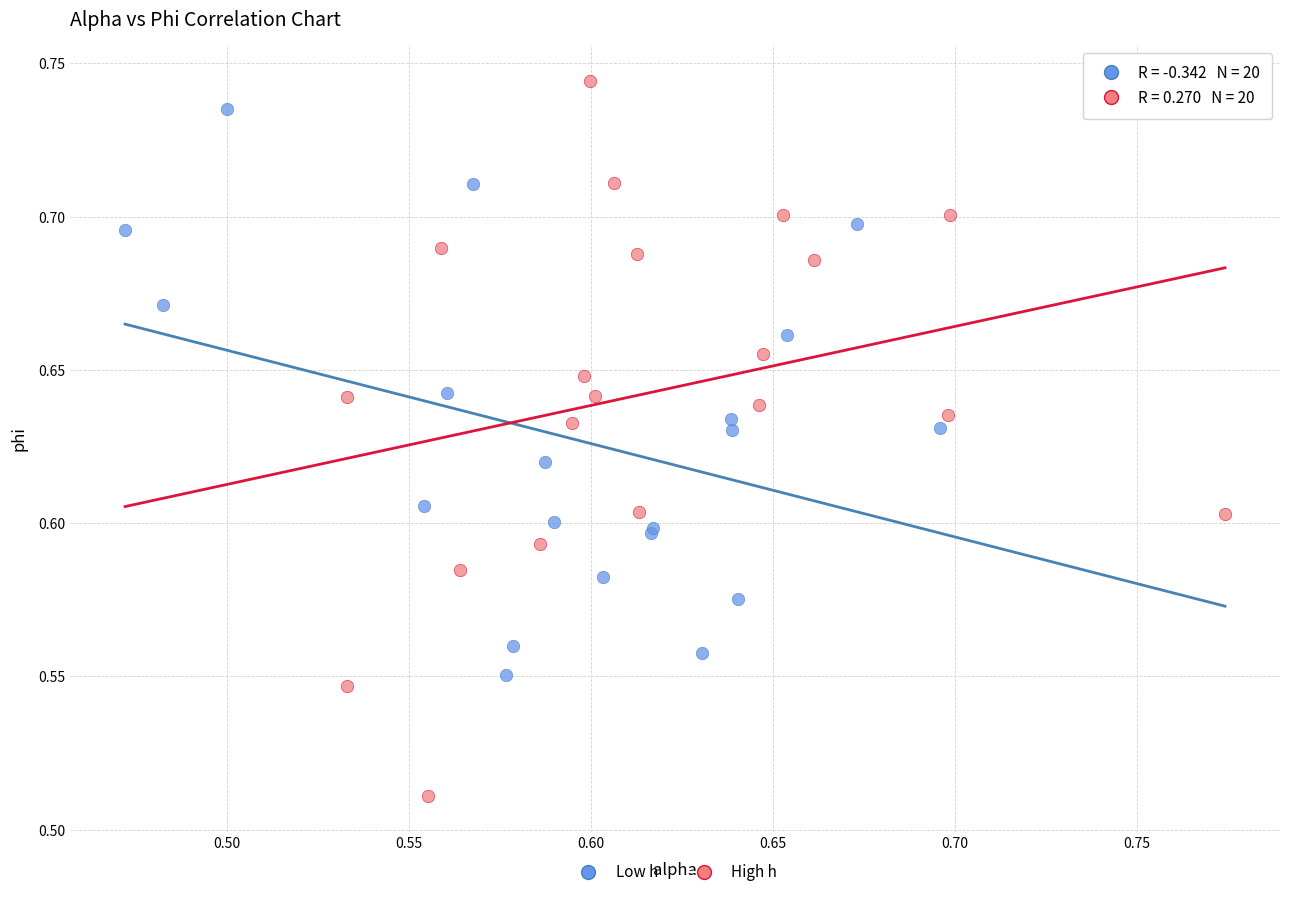

Which series reaches the minimum Y coordinate?

High h